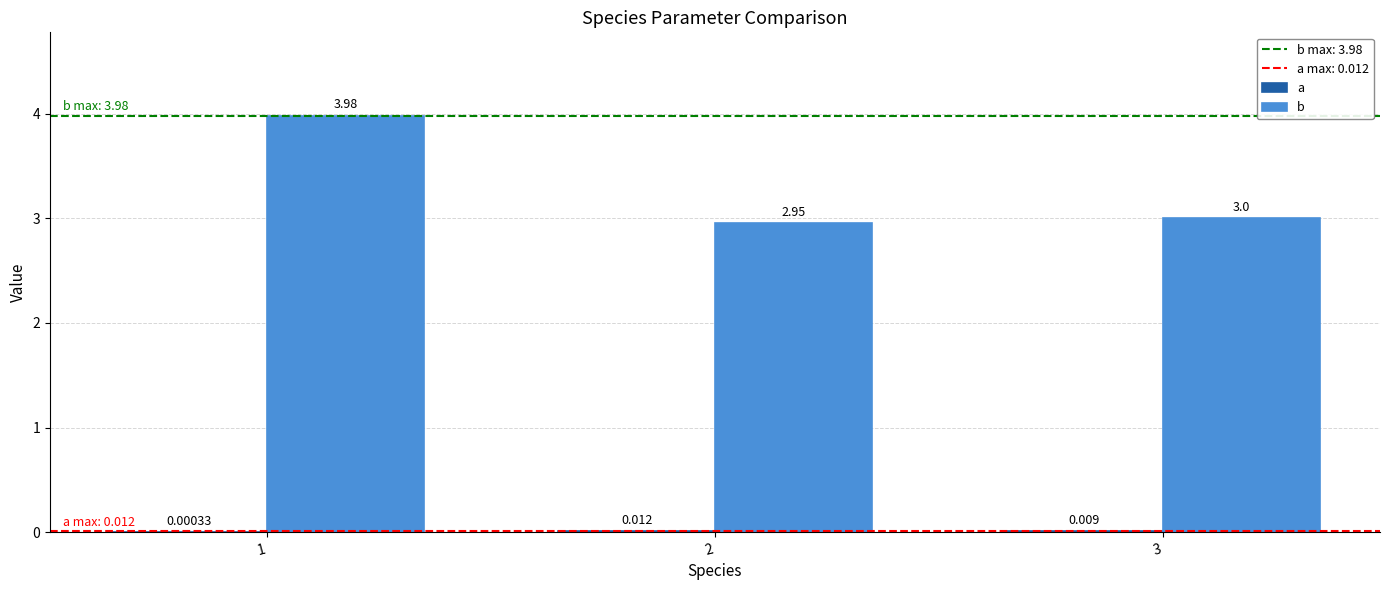

What are all the series names shown in the legend?

a, b